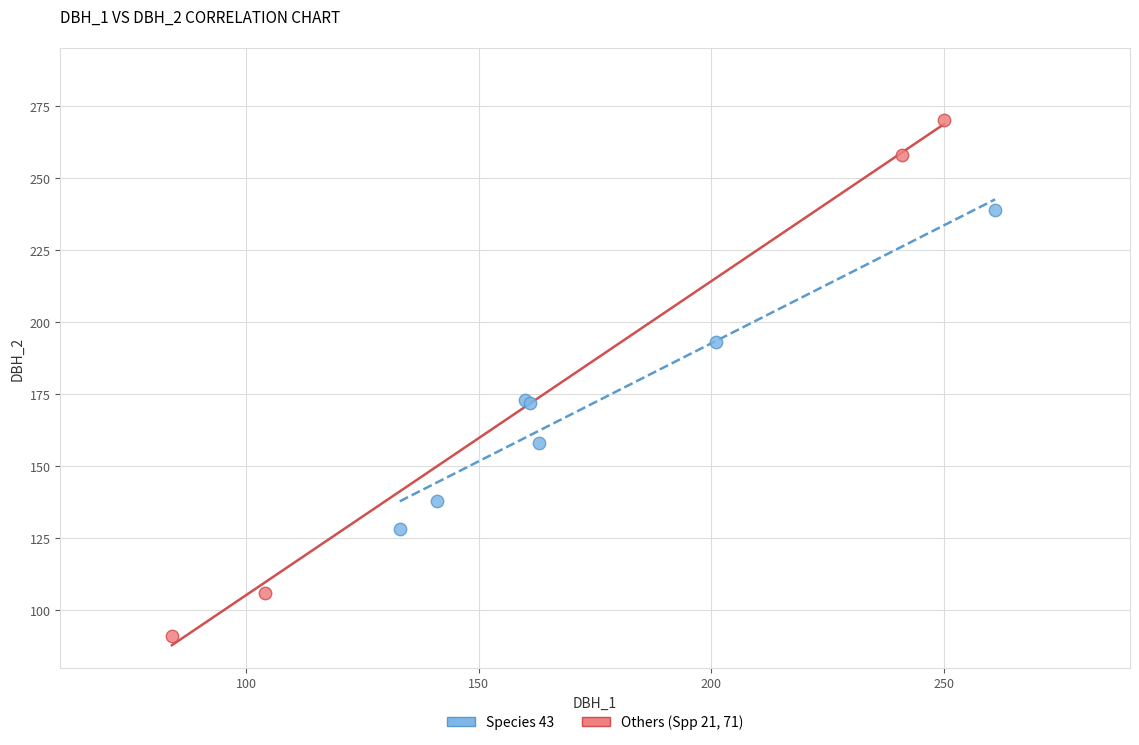

Which series has the largest Y range (max minus min)?

Others (Spp 21, 71)